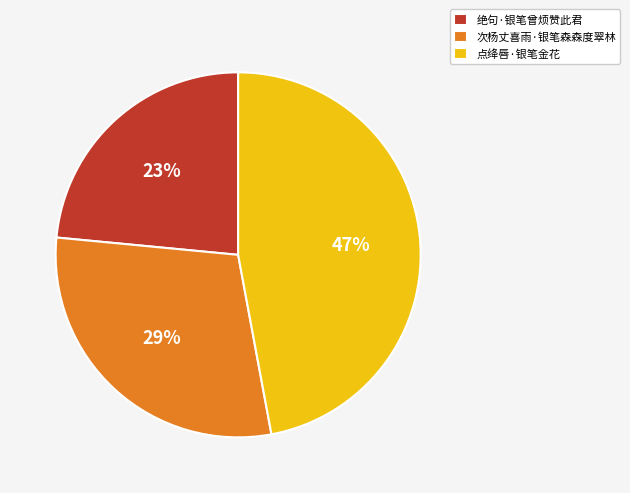

Is there a majority slice in this chart?

No